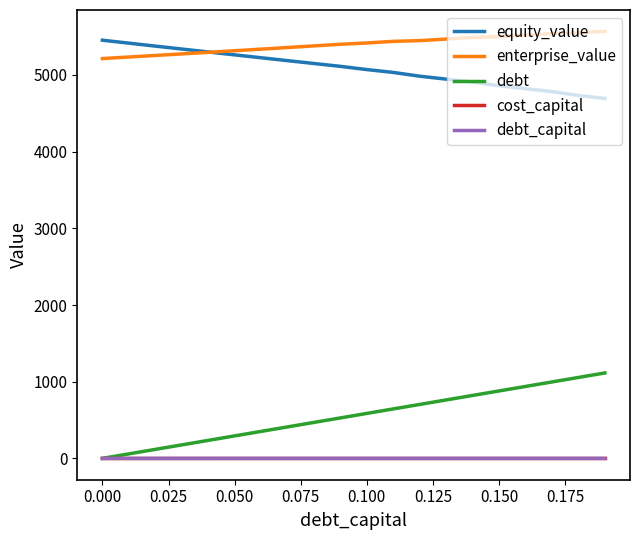

True or false: debt and enterprise_value cross at least once.

False